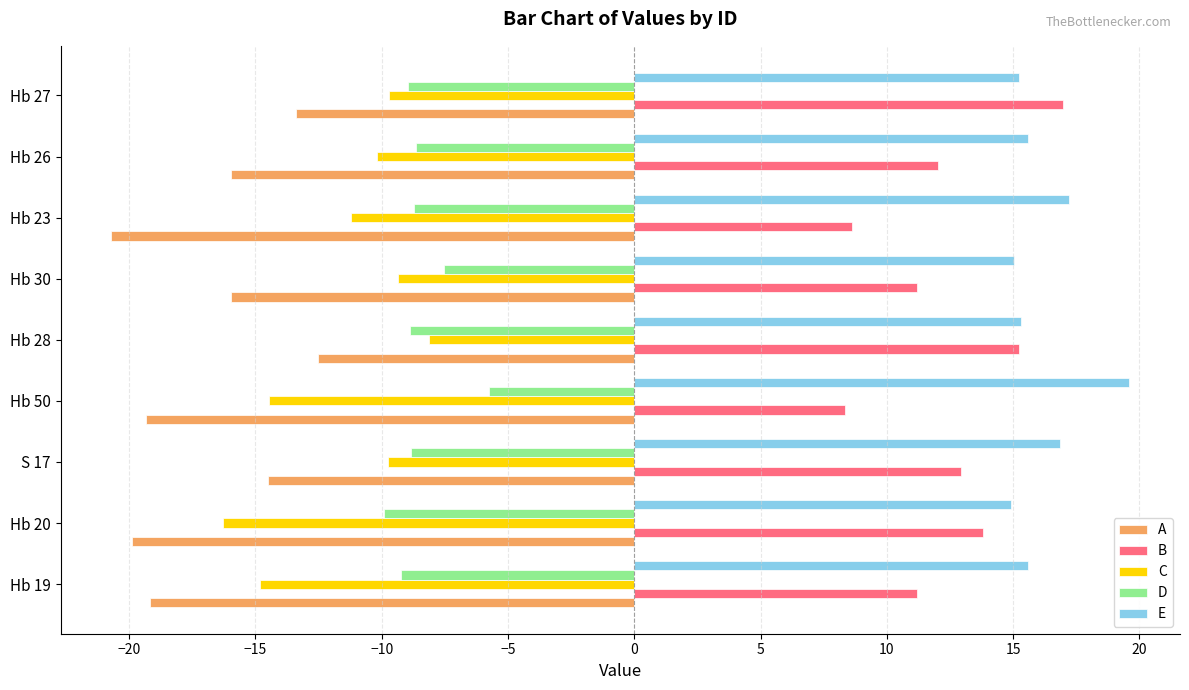

What value does the B series have at Hb 26?

12.0